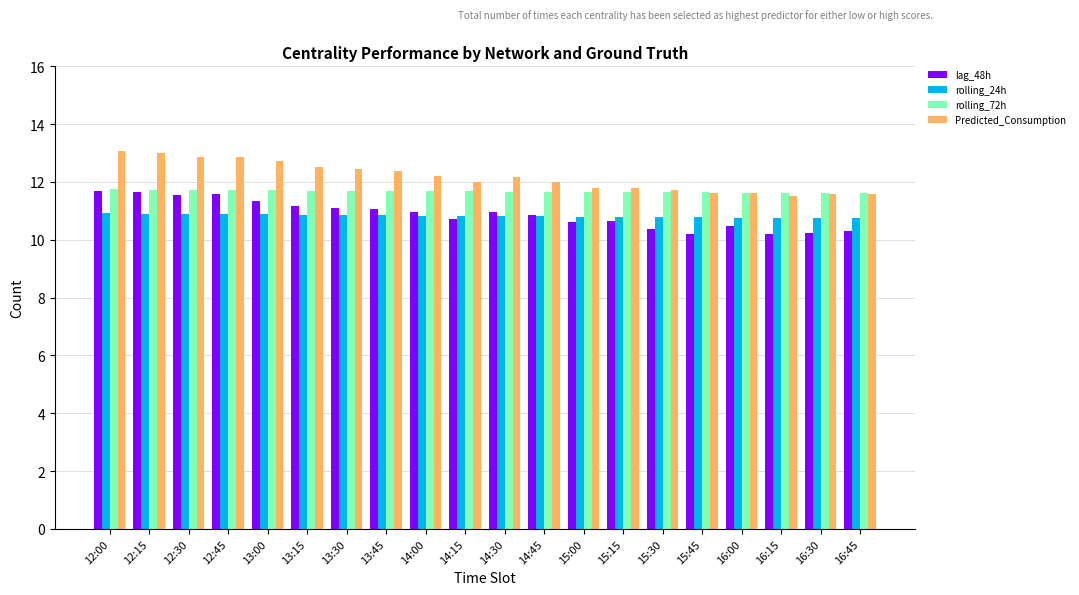

What is the approximate value of rolling_72h at 13:00?

11.7